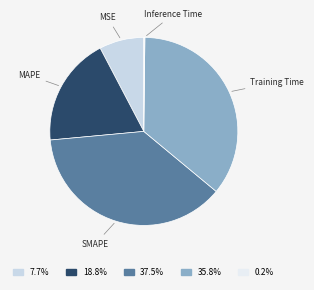

Which has a higher value, SMAPE or Training Time?

SMAPE